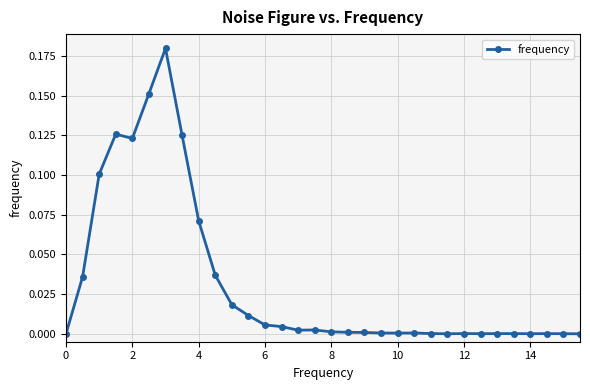

What is the sum of all values?

1.0